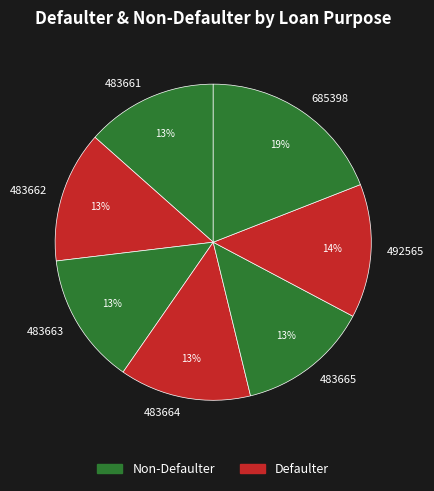

To the nearest percent, what is the combined percentage of 483661 and 483663?

27%